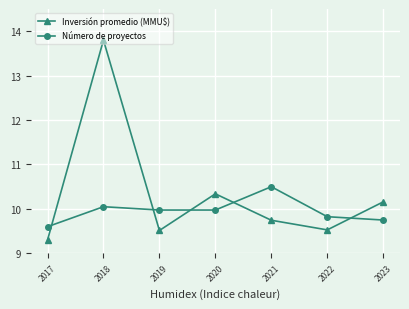

What is the difference between the Inversión promedio (MMU$) values at 2017 and 2018?

4.5